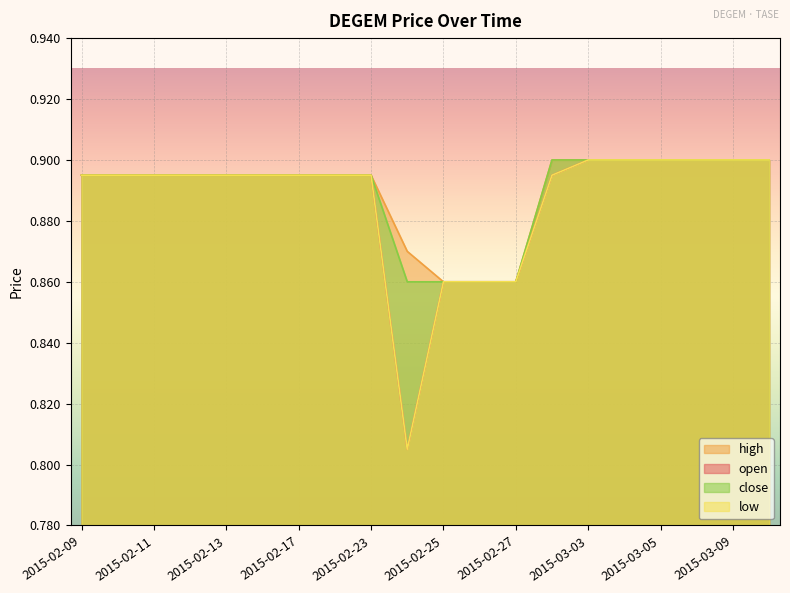

Reading left to right, list all the values displayed in this chart.

open: 0.9	0.9	0.9	0.9	0.9	0.9	0.9	0.9	0.9	0.8	0.9	0.9	0.9	0.9	0.9	0.9	0.9	0.9	0.9	0.9
high: 0.9	0.9	0.9	0.9	0.9	0.9	0.9	0.9	0.9	0.9	0.9	0.9	0.9	0.9	0.9	0.9	0.9	0.9	0.9	0.9
low: 0.9	0.9	0.9	0.9	0.9	0.9	0.9	0.9	0.9	0.8	0.9	0.9	0.9	0.9	0.9	0.9	0.9	0.9	0.9	0.9
close: 0.9	0.9	0.9	0.9	0.9	0.9	0.9	0.9	0.9	0.9	0.9	0.9	0.9	0.9	0.9	0.9	0.9	0.9	0.9	0.9